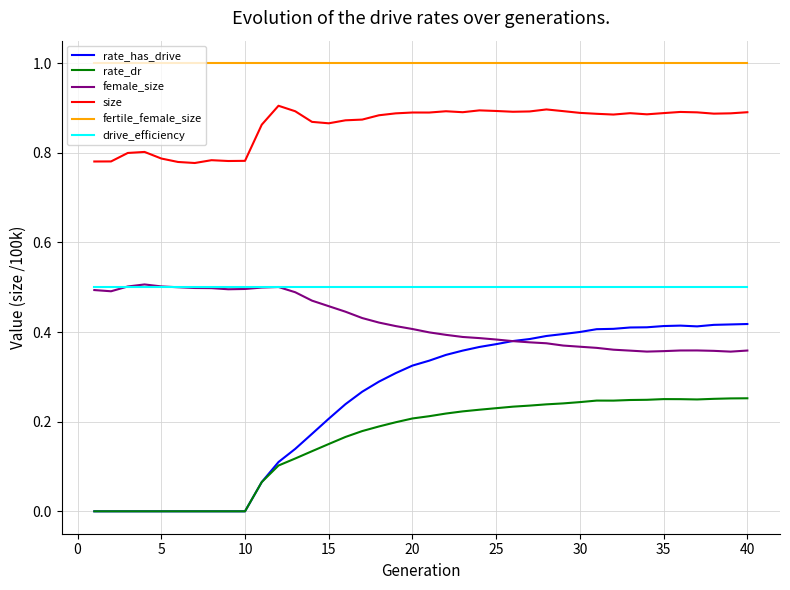

True or false: female_size and fertile_female_size cross at least once.

False